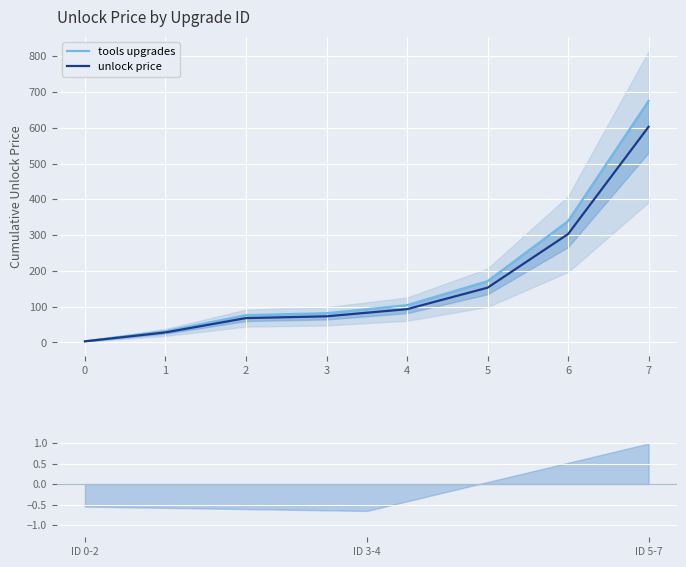

The value of unlock price at 6 is 180.1. True or false?

False